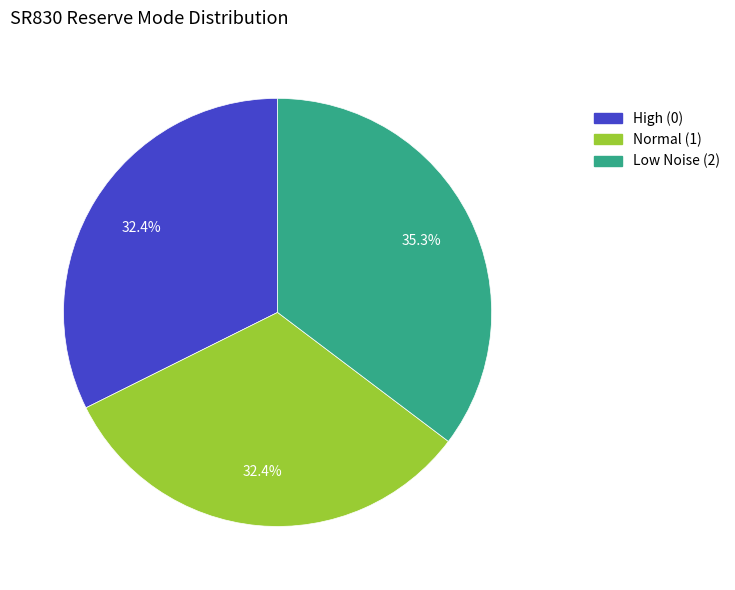

Is there a majority slice in this chart?

No